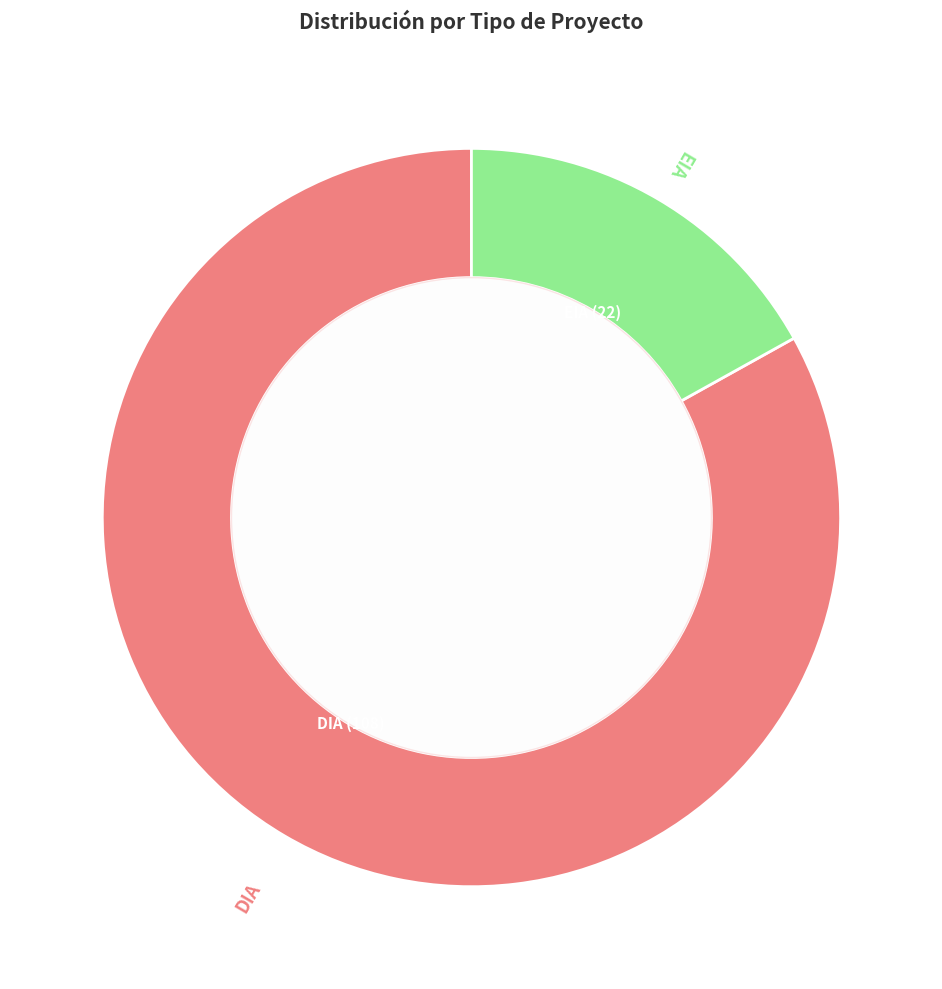

Does any single category account for the majority?

Yes